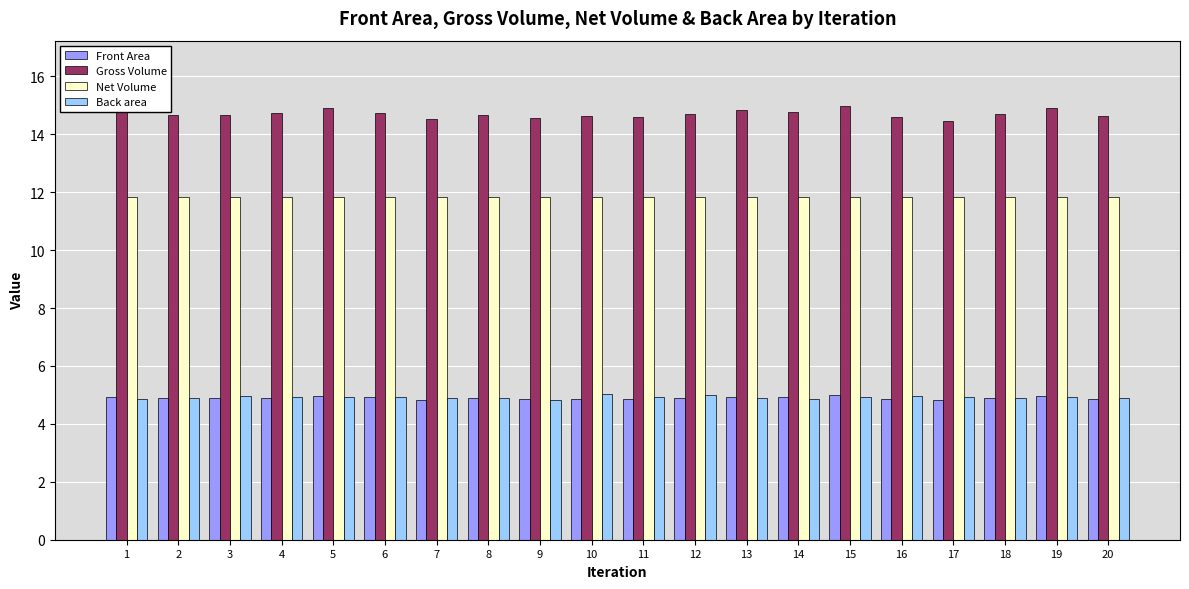

What is the value of the Gross Volume bar at the 16th from the left?

14.6